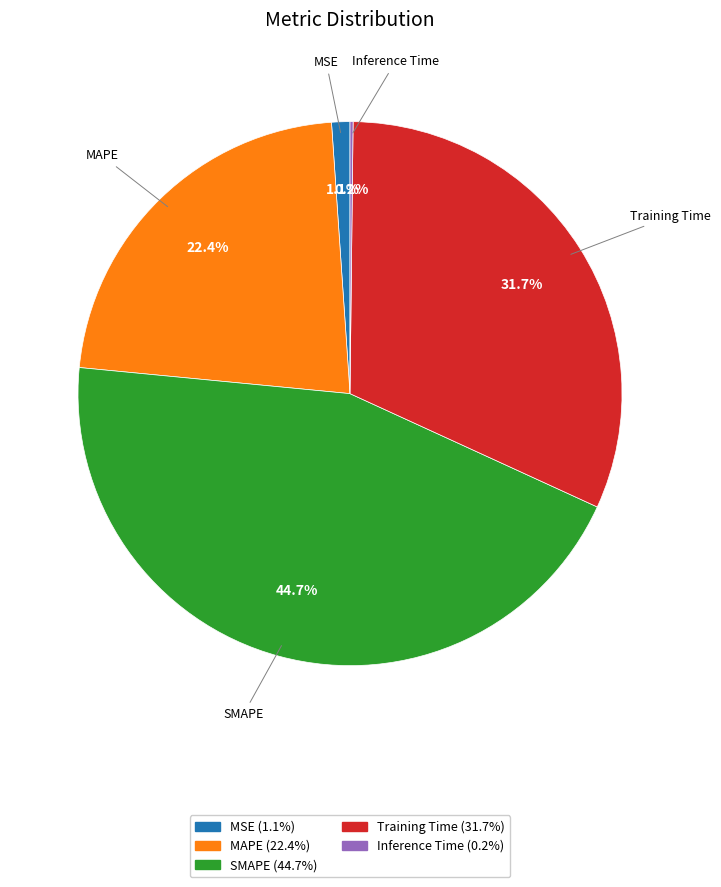

Between MSE and Training Time, which is larger?

Training Time